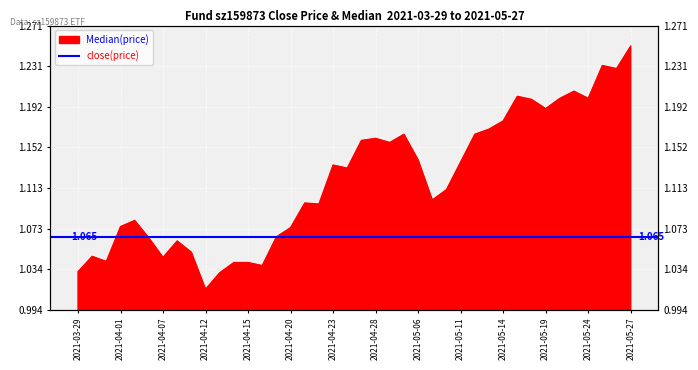

What is the sum of all values?

44.8